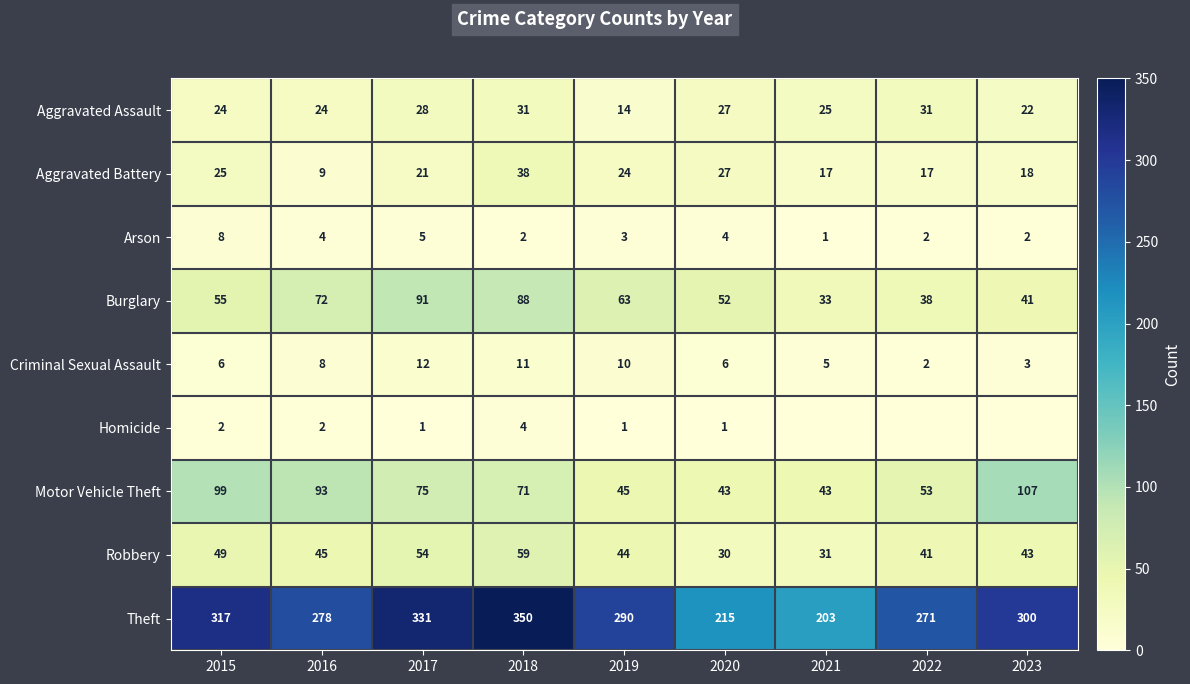

Is the value of Motor Vehicle Theft at 2020 greater than the value of Criminal Sexual Assault at 2016?

Yes